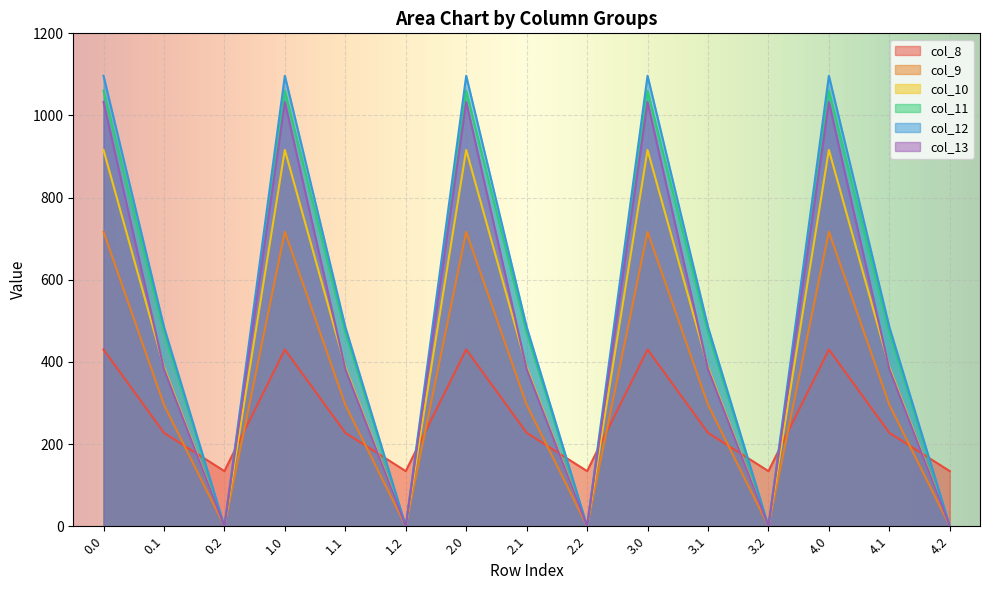

Which series has the largest total across all categories?

col_12